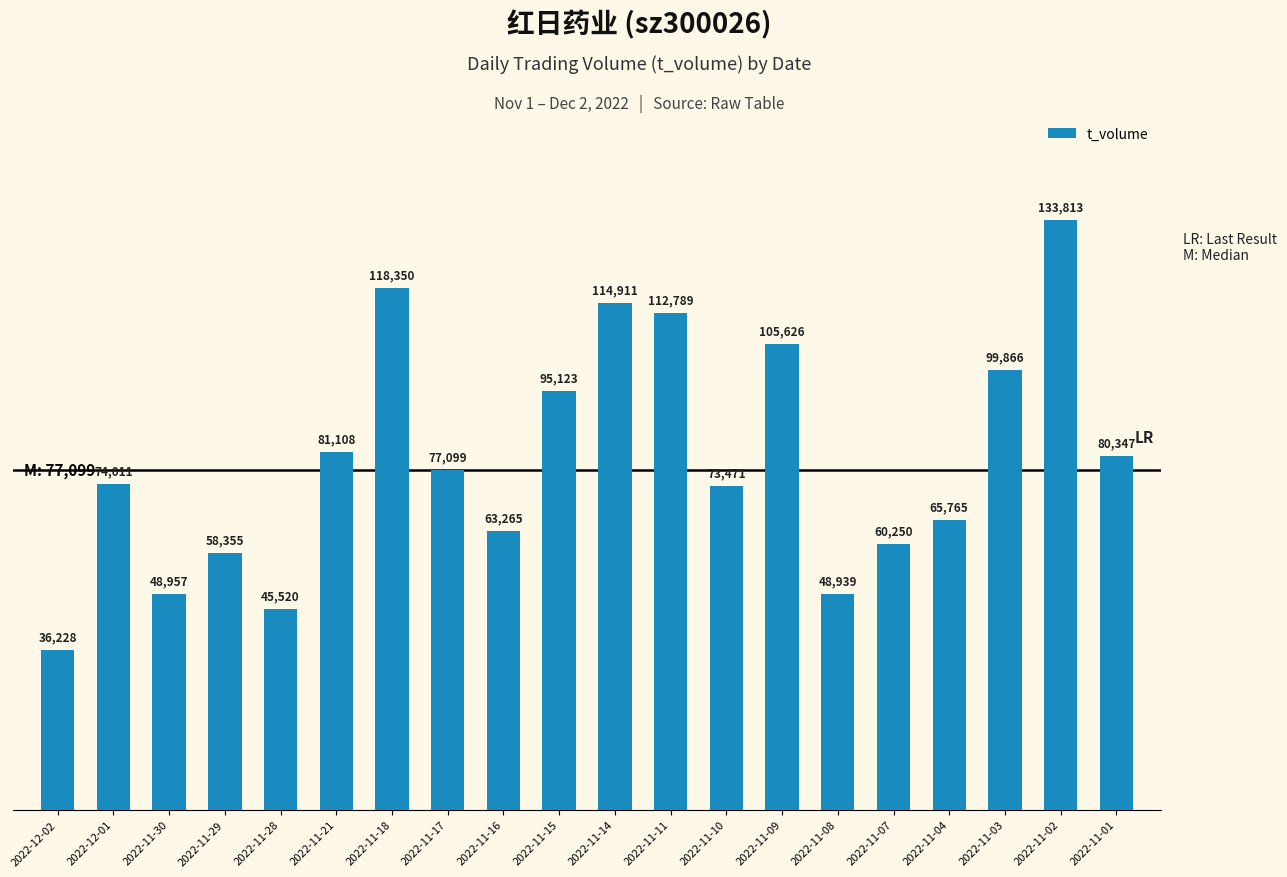

Reading left to right, what are all the values shown in this chart?

36228	74011	48957	58355	45520	81108	118350	77099	63265	95123	114911	112789	73471	105626	48939	60250	65765	99866	133813	80347